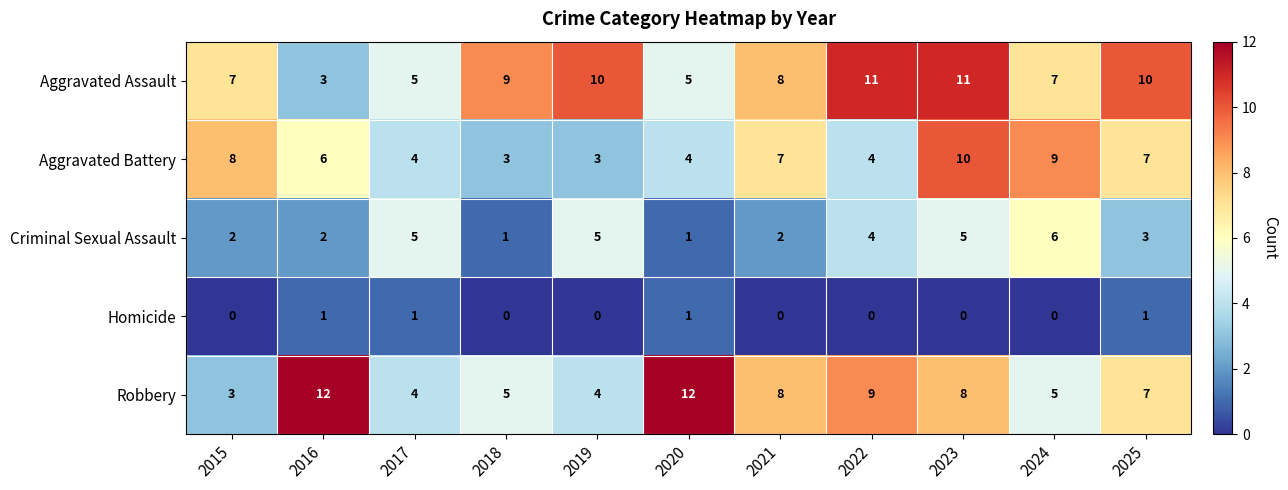

Which series has the widest spread of values?

Robbery